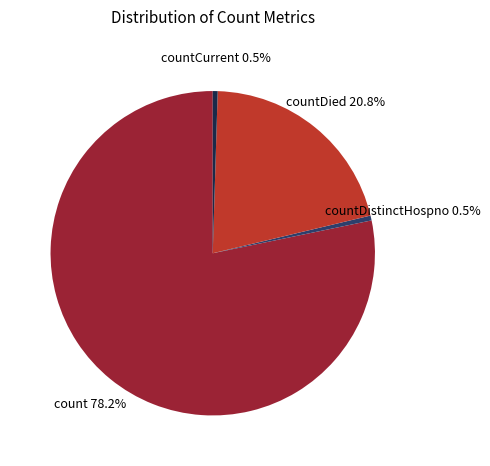

Which category accounts for the majority?

count